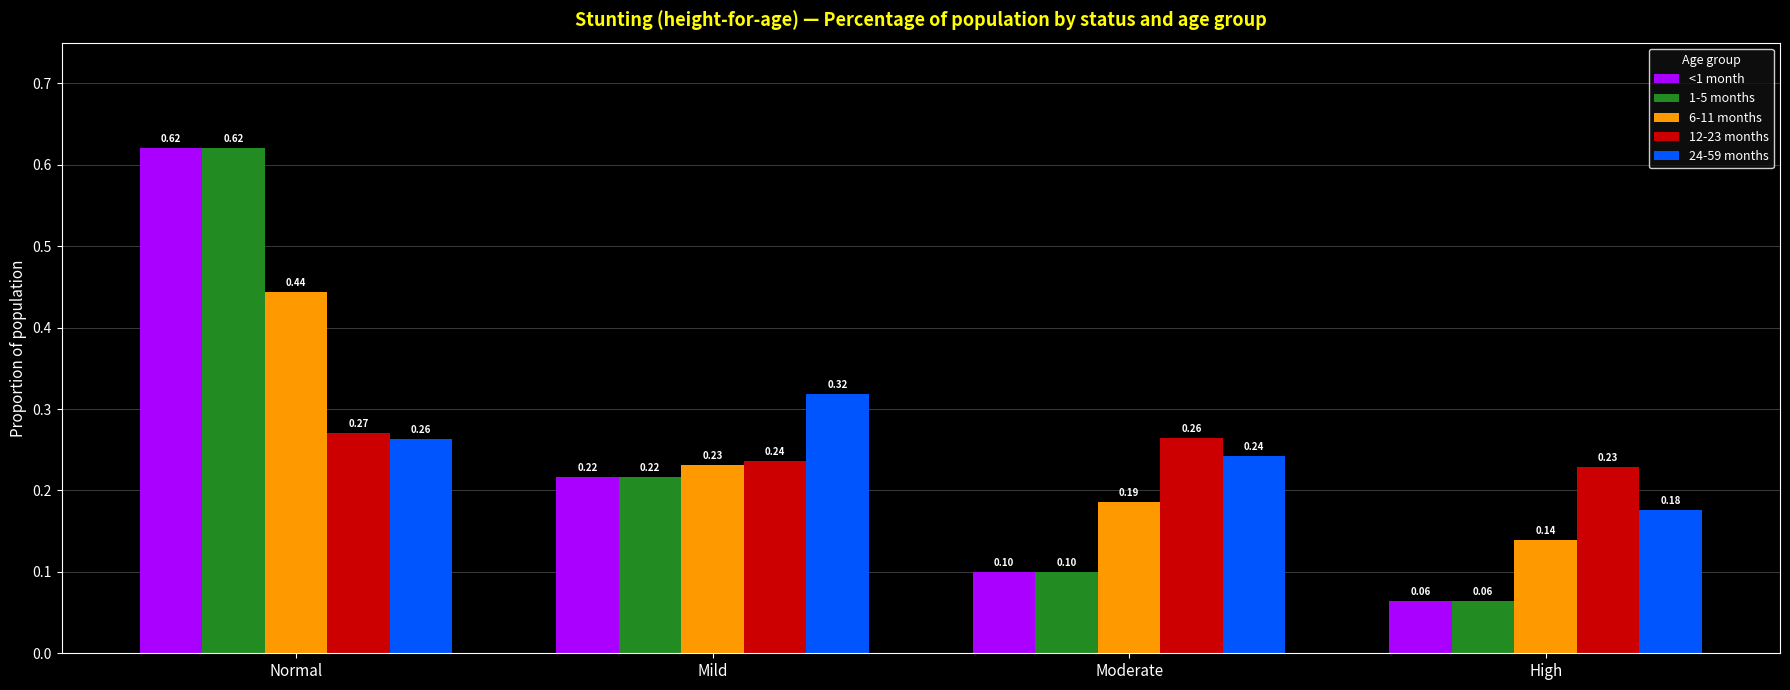

Rank the categories by 12-23 months value from lowest to highest.

High, Mild, Moderate, Normal